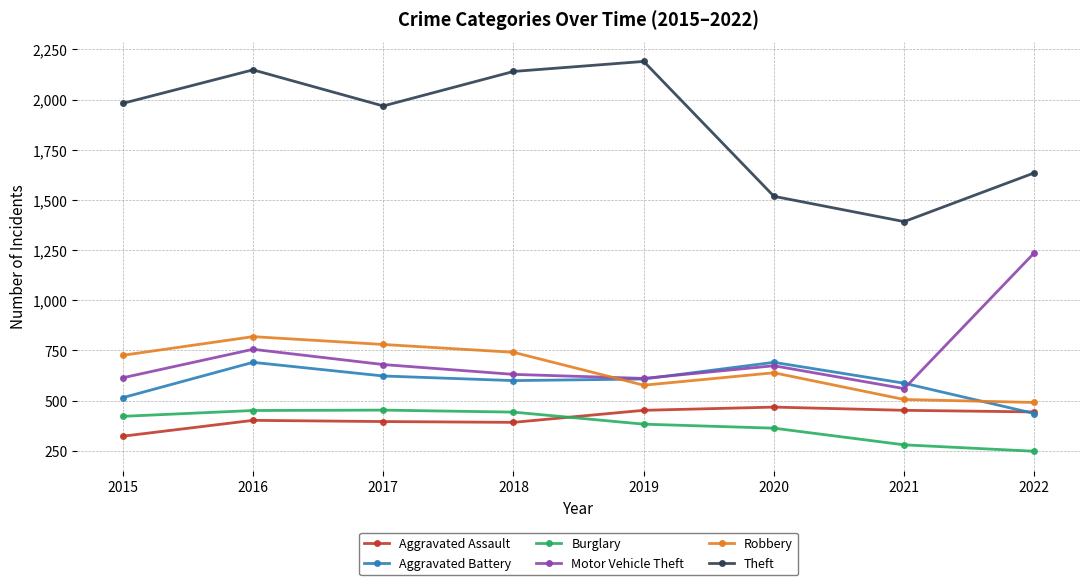

What is the average value of the Motor Vehicle Theft series?

720